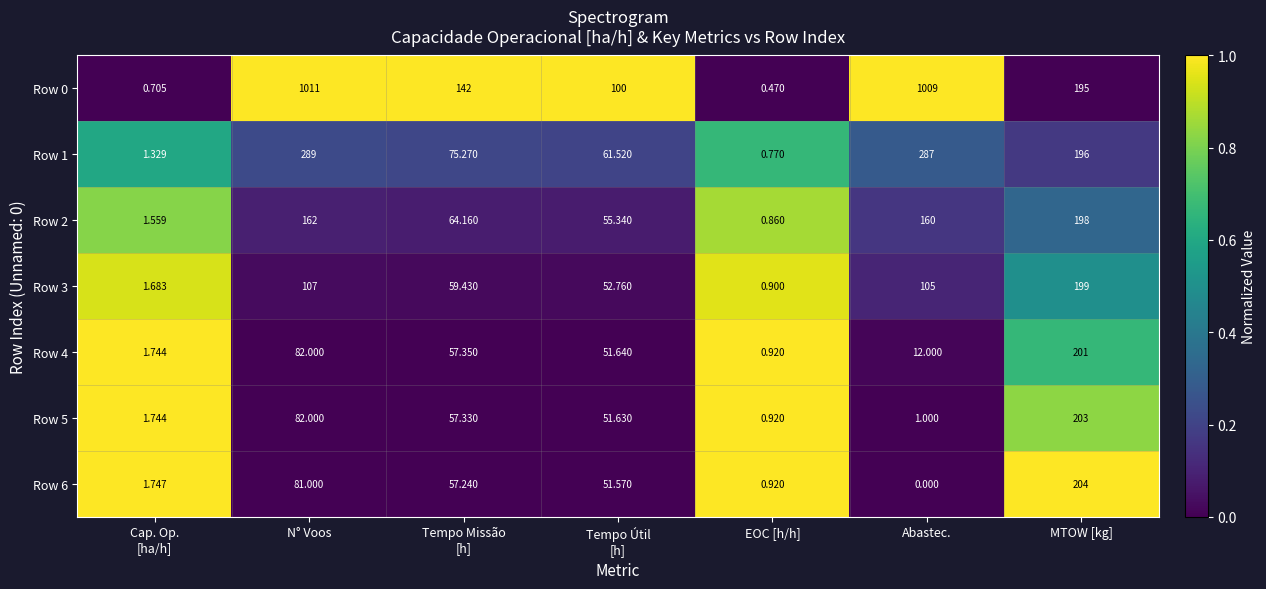

Where is Row 0 nearest to the value 505?

MTOW [kg]